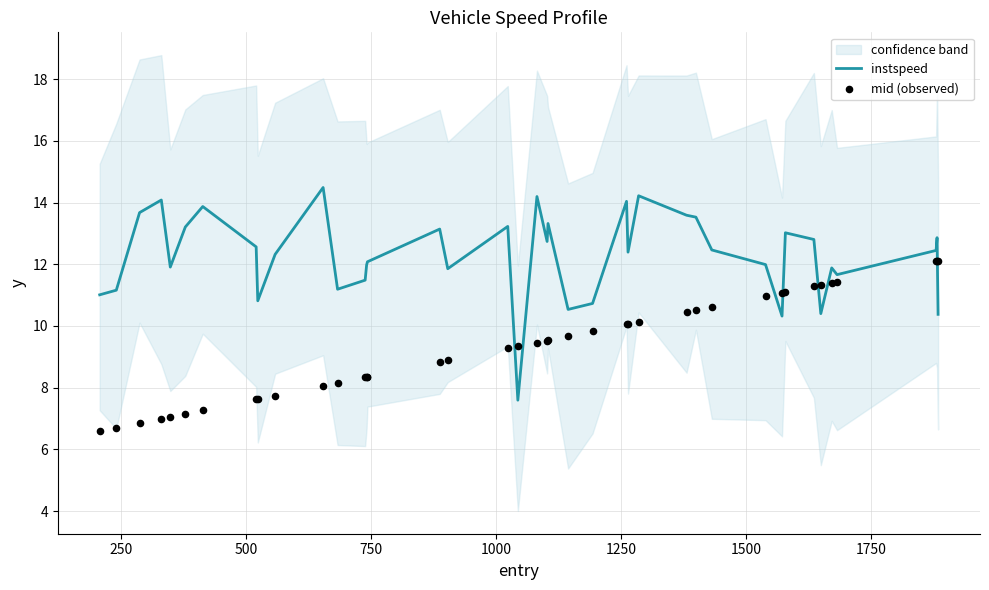

Which series has the largest total across all categories?

instspeed